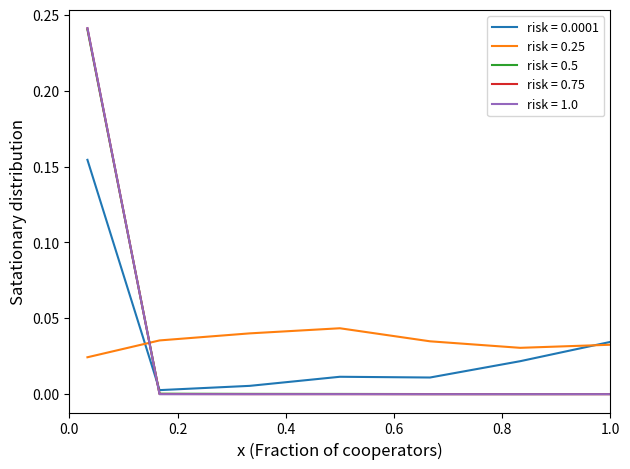

Is this an area chart (filled region under the line)?

No